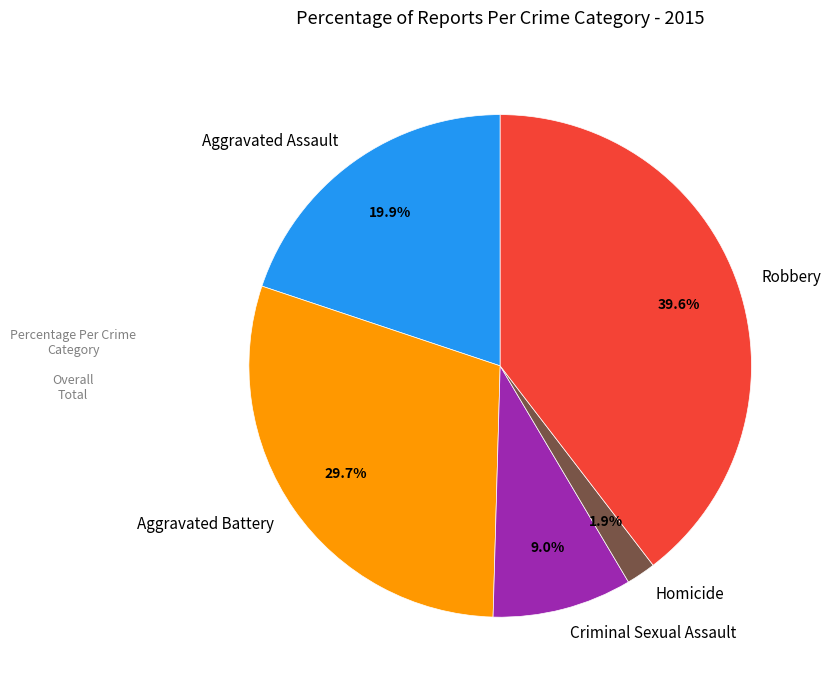

Does Aggravated Battery account for over 50% of the chart?

No